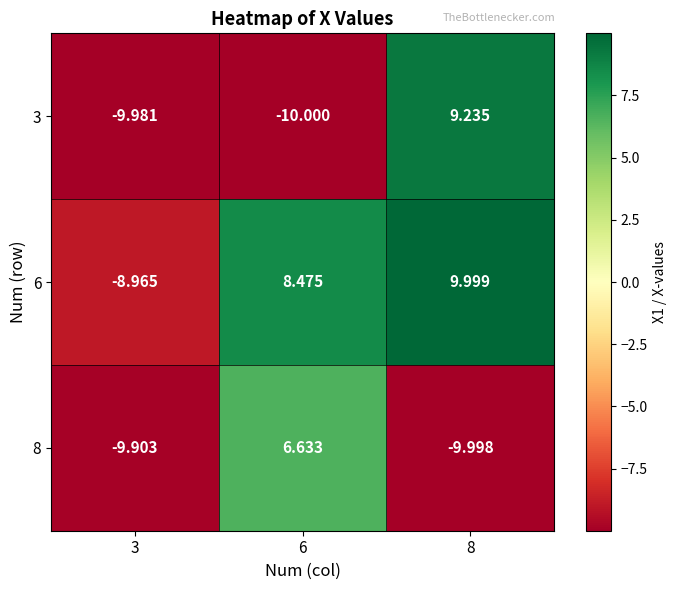

Is the value of 6 at 8 greater than the value of 8 at 8?

Yes